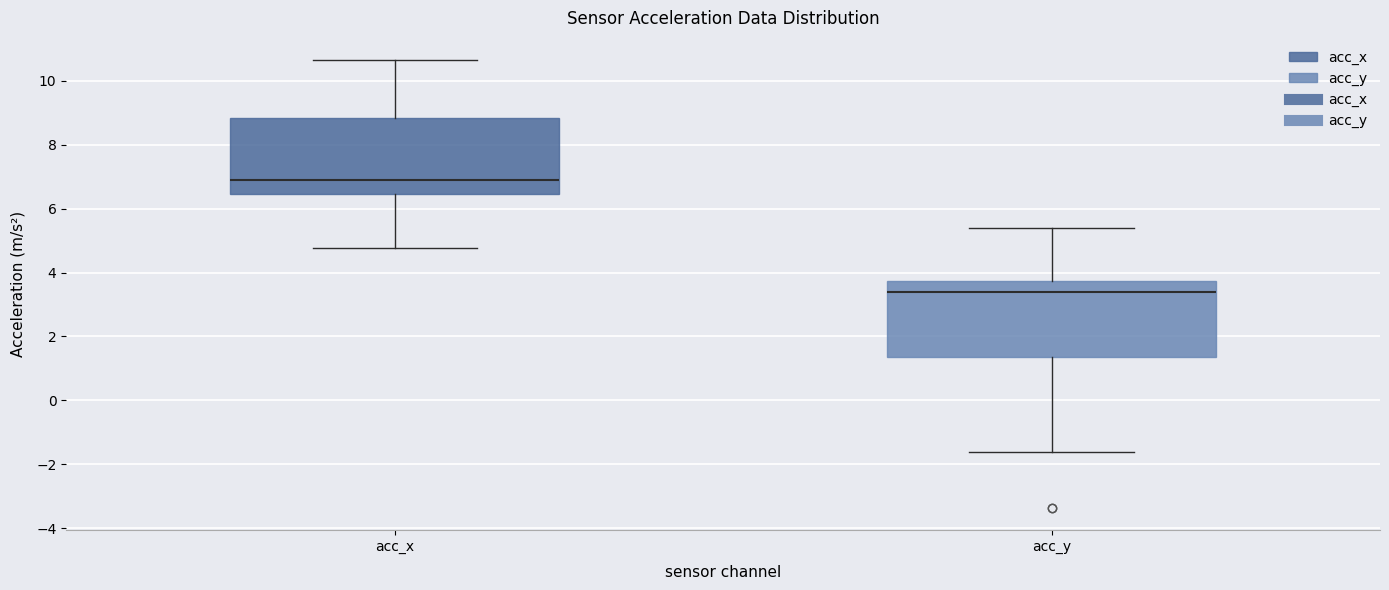

Where does the lower whisker of the box for acc_x end on the y-axis? The values are not printed on the chart, so give them approximately, as read against the axis.

4.8